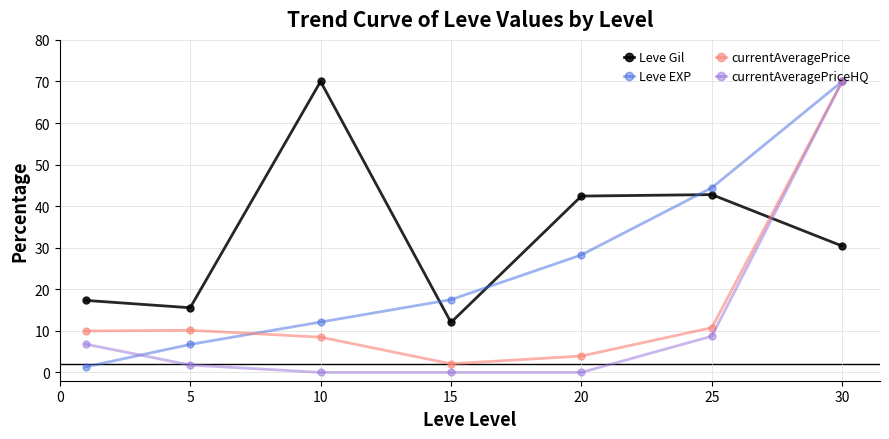

Rank the series by their average value, from highest to lowest.

Leve Gil, Leve EXP, currentAveragePrice, currentAveragePriceHQ